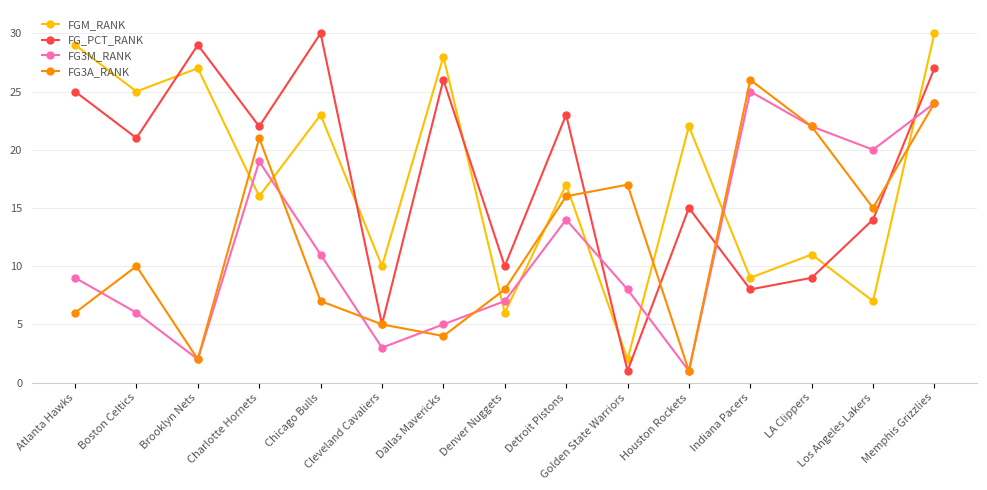

List the labels in order of FG_PCT_RANK value, largest first.

Chicago Bulls, Brooklyn Nets, Memphis Grizzlies, Dallas Mavericks, Atlanta Hawks, Detroit Pistons, Charlotte Hornets, Boston Celtics, Houston Rockets, Los Angeles Lakers, Denver Nuggets, LA Clippers, Indiana Pacers, Cleveland Cavaliers, Golden State Warriors